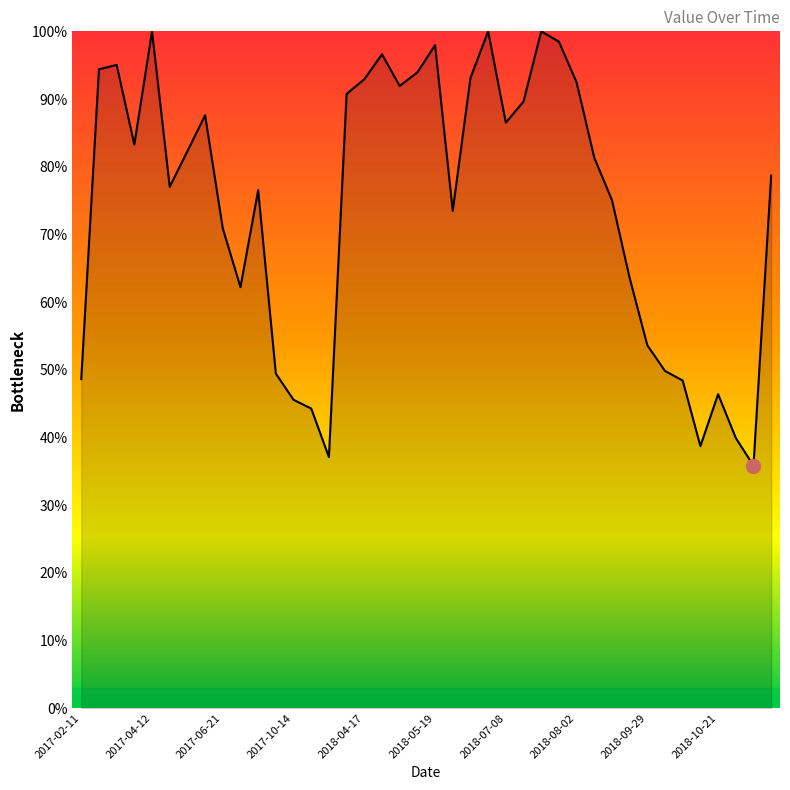

What is the minimum value shown in the chart?

35.8